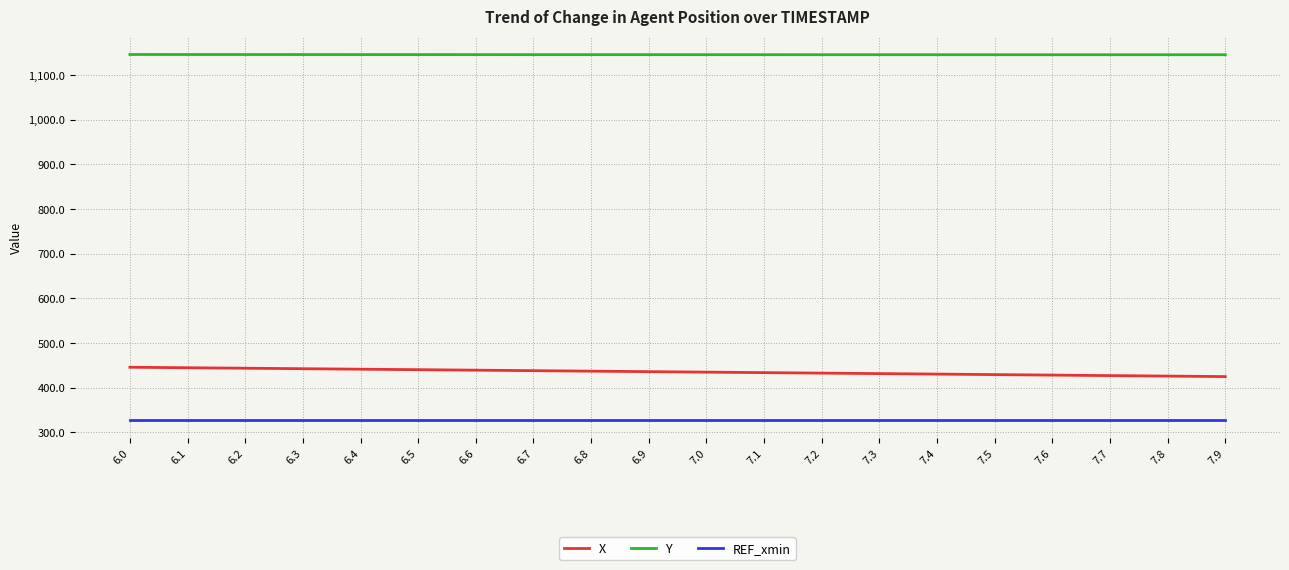

Is the value of Y at 7.9 greater than the value of X at 6.7?

Yes